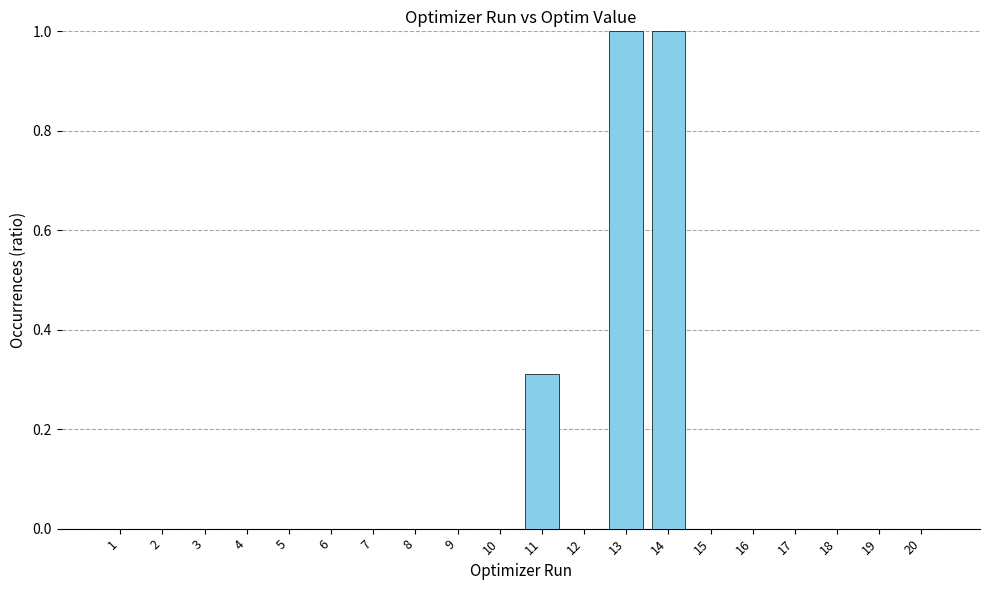

The value at 1 is 0.0. True or false?

True